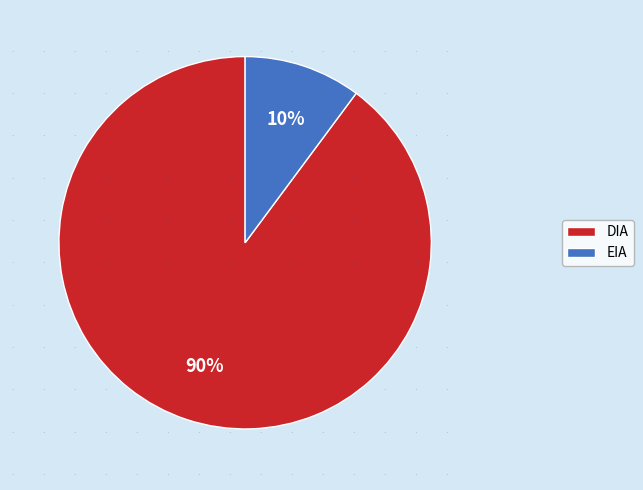

Which has a higher value, EIA or DIA?

DIA